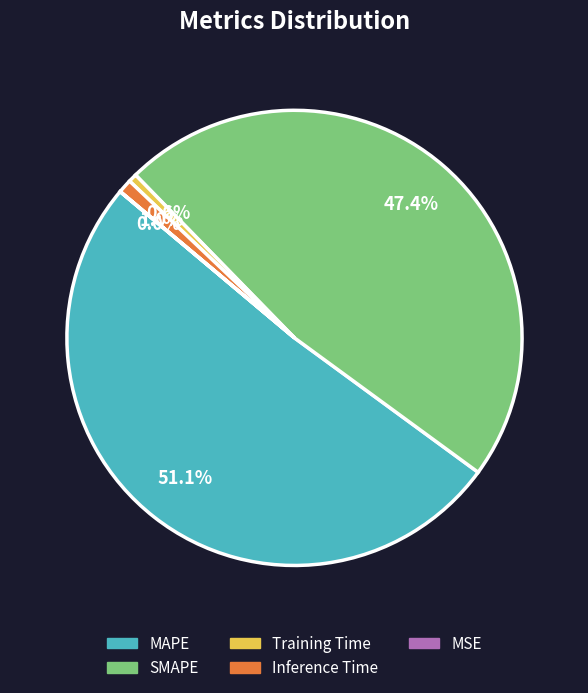

To the nearest percent, what is the difference between the largest and smallest slice percentages?

51%